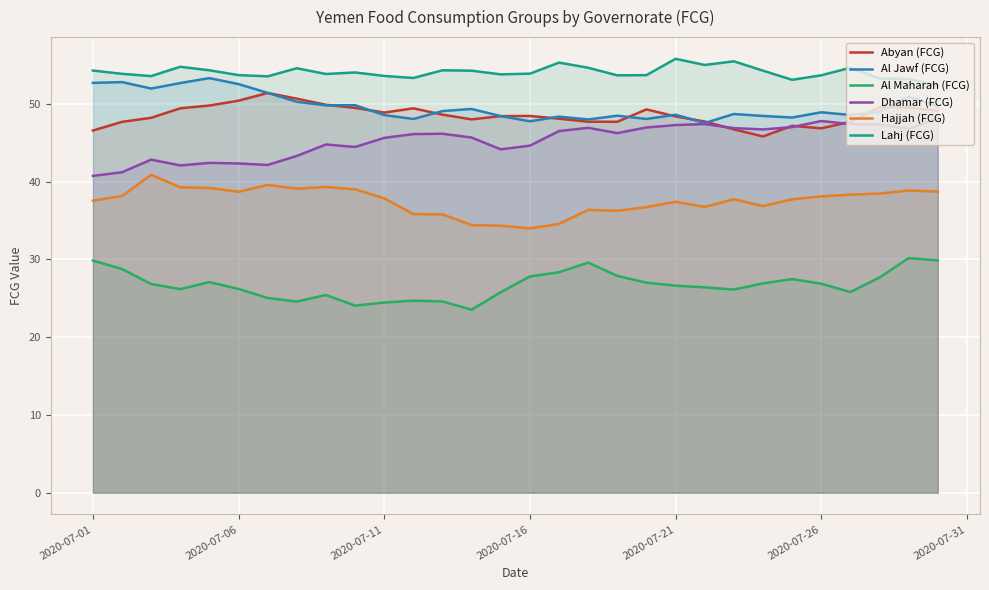

Which series has the largest total across all categories?

Lahj (FCG)